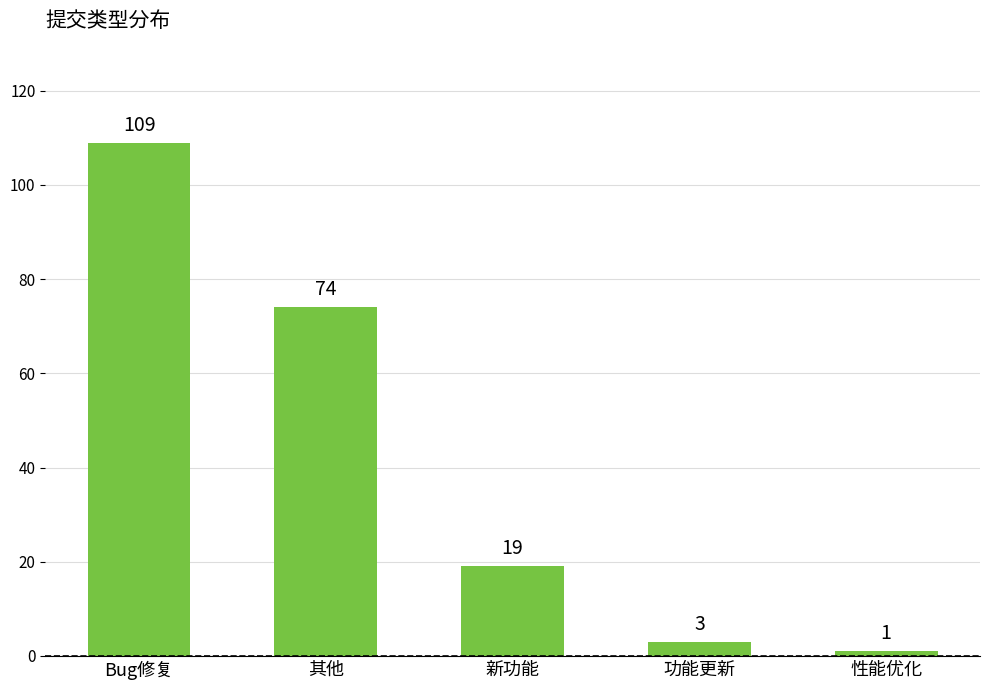

True or false: the data shows 19 at 新功能.

True